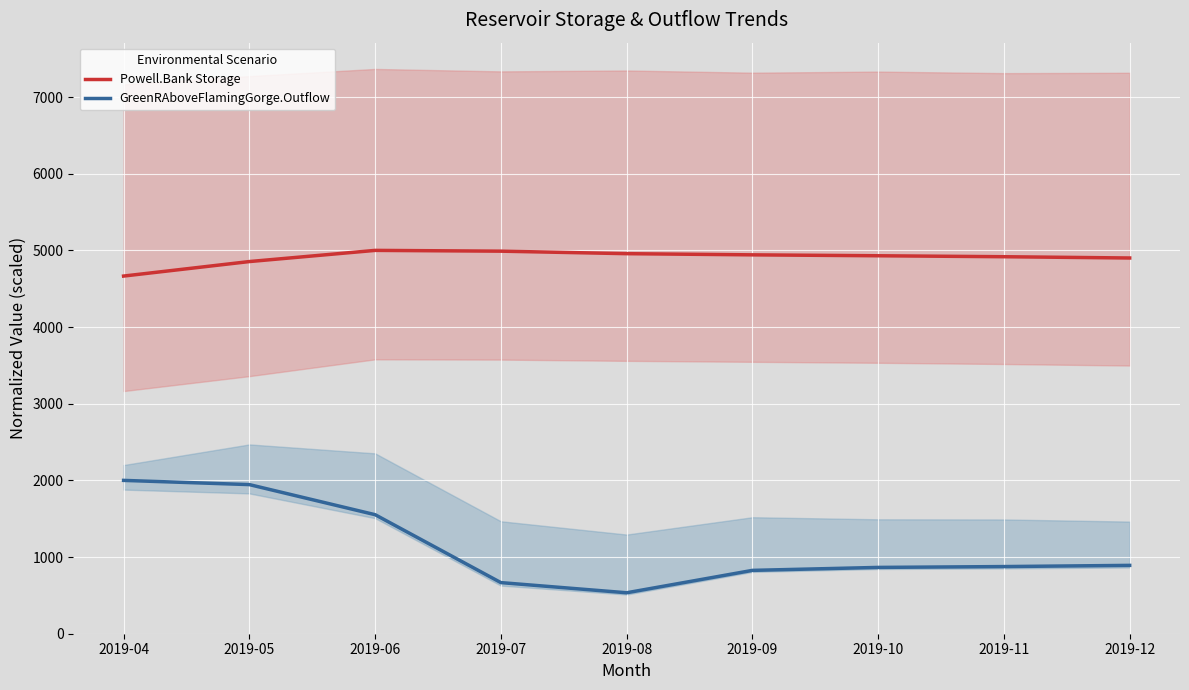

Is this an area chart (filled region under the line)?

No